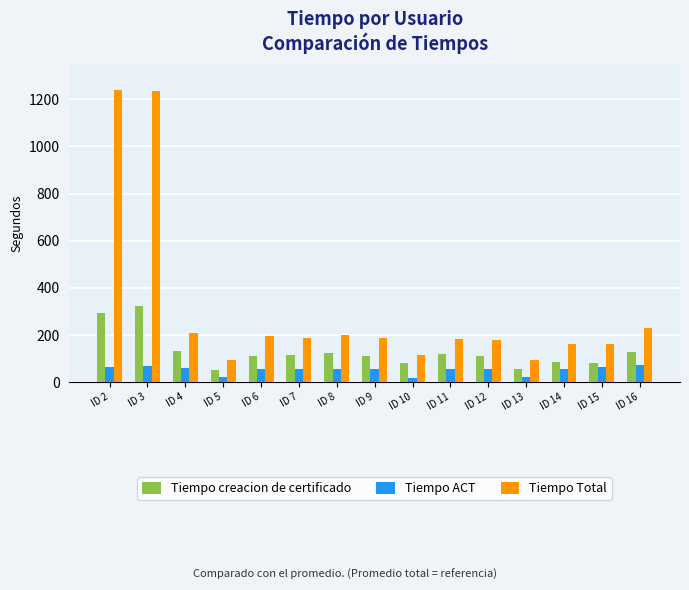

What are all the series names shown in the legend?

Tiempo creacion de certificado, Tiempo ACT, Tiempo Total